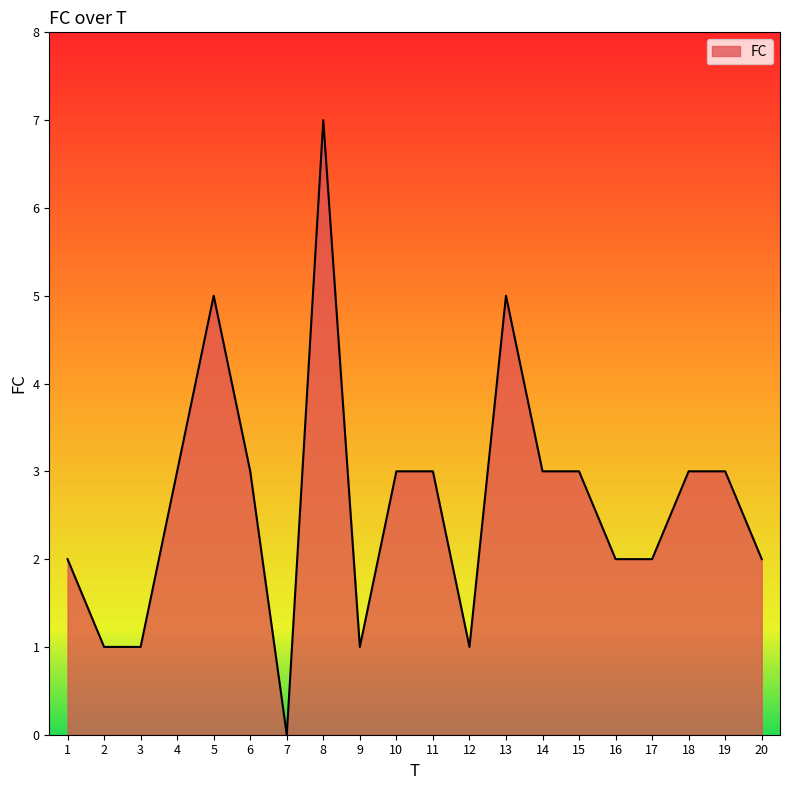

What is the ratio of the value at 11 to the value at 5?

0.6